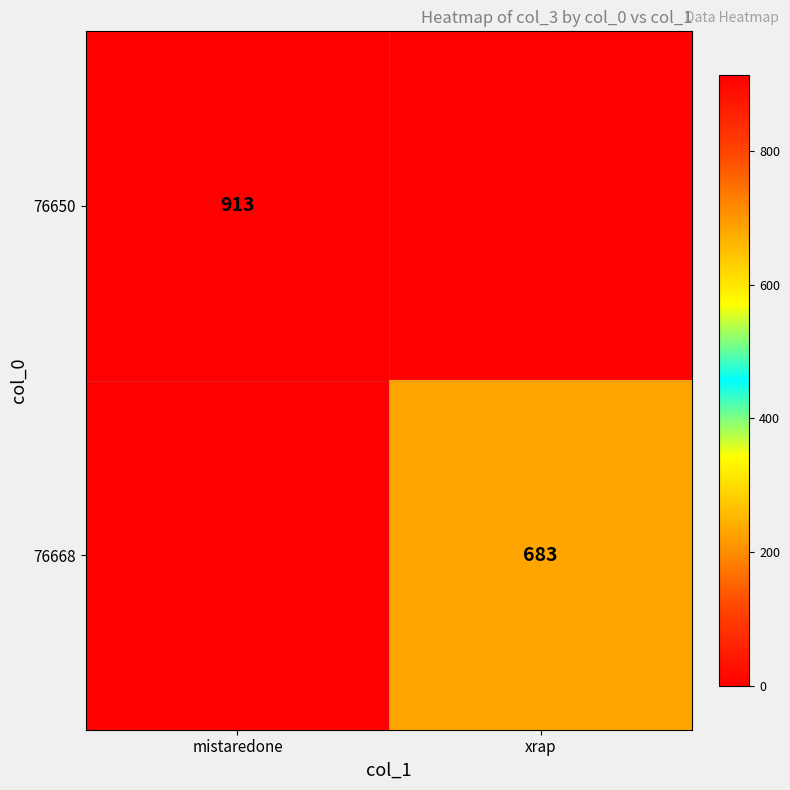

True or false: 76650 has a value of 913 at mistaredone.

True